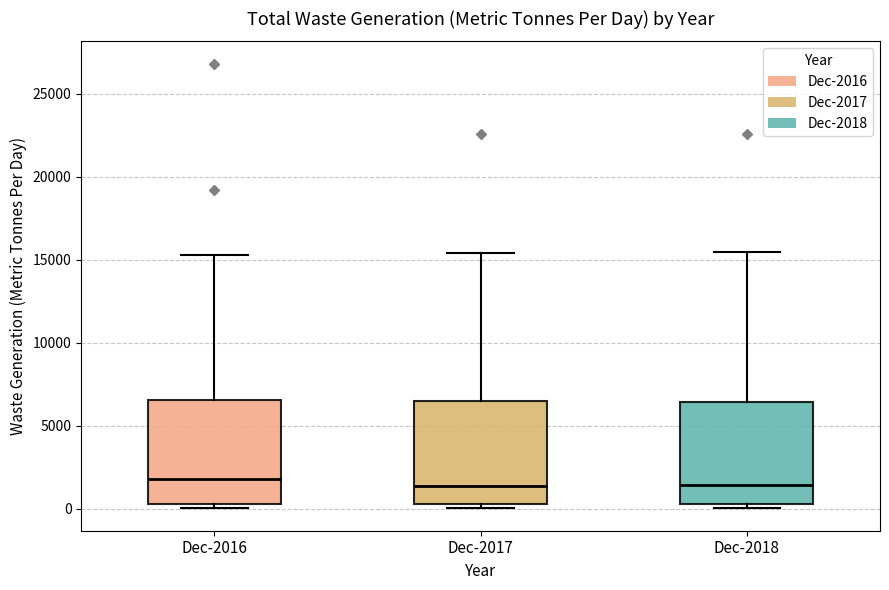

Reading left to right, transcribe this box plot: for each box, give where its median line is, the range the box spans, and where its two whiskers end, as read against the y-axis. The values are not printed on the chart, so give them approximately, as read against the axis.

Dec-2016: median 2000, box 500 to 6500, whiskers 0 to 15500
Dec-2017: median 1500, box 500 to 6500, whiskers 0 to 15500
Dec-2018: median 1500, box 500 to 6500, whiskers 0 to 15500